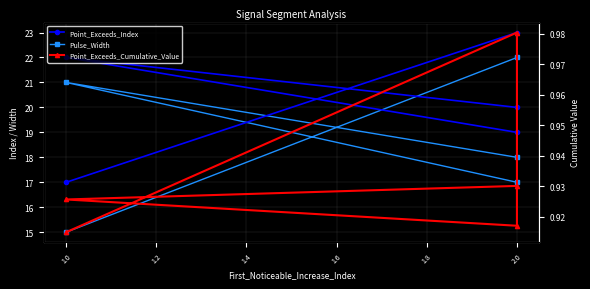

Between 1.0 and 2.0, which is larger?

2.0